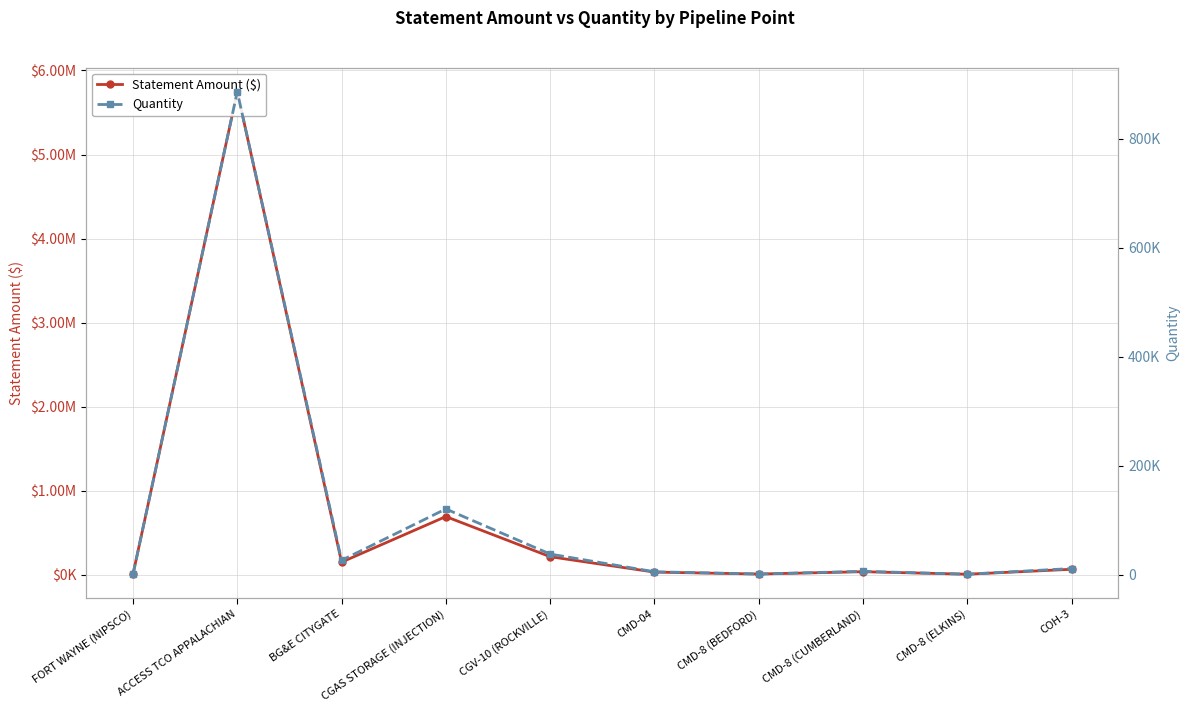

The Statement Amount ($) series shows 11399.1 at FORT WAYNE (NIPSCO). True or false?

False